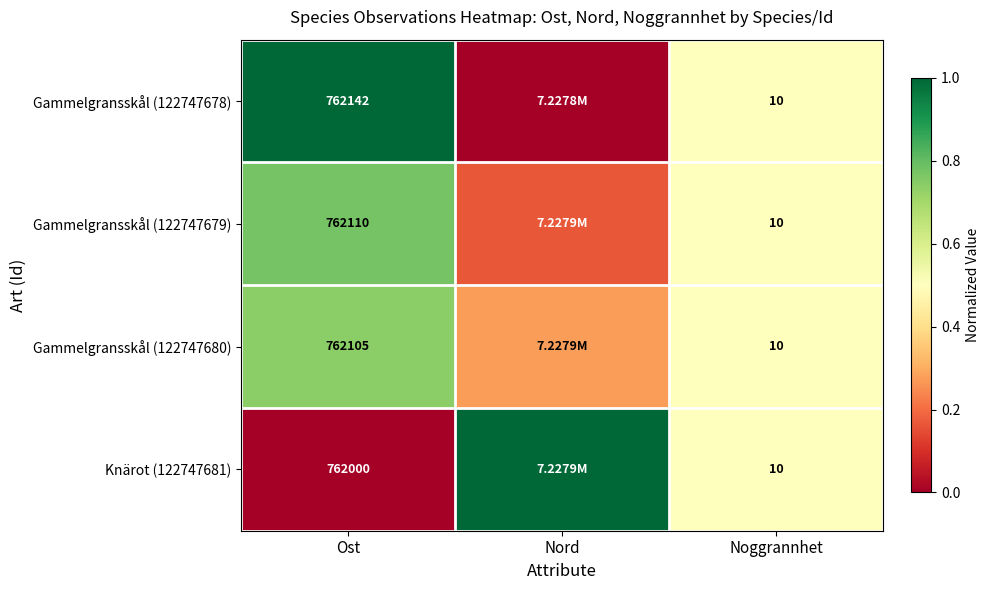

True or false: Gammelgransskål (122747678) has a value of -0.6 at Nord.

False